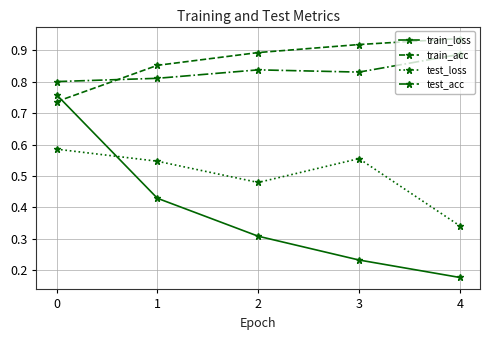

Which series has the widest spread of values?

train_loss